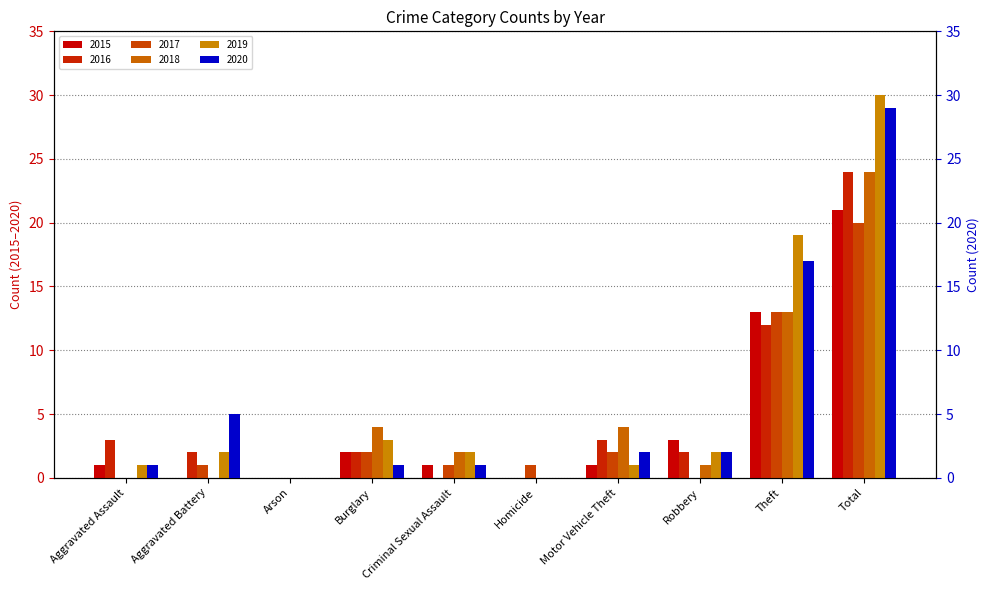

How many positive values does the 2020 series have?

8